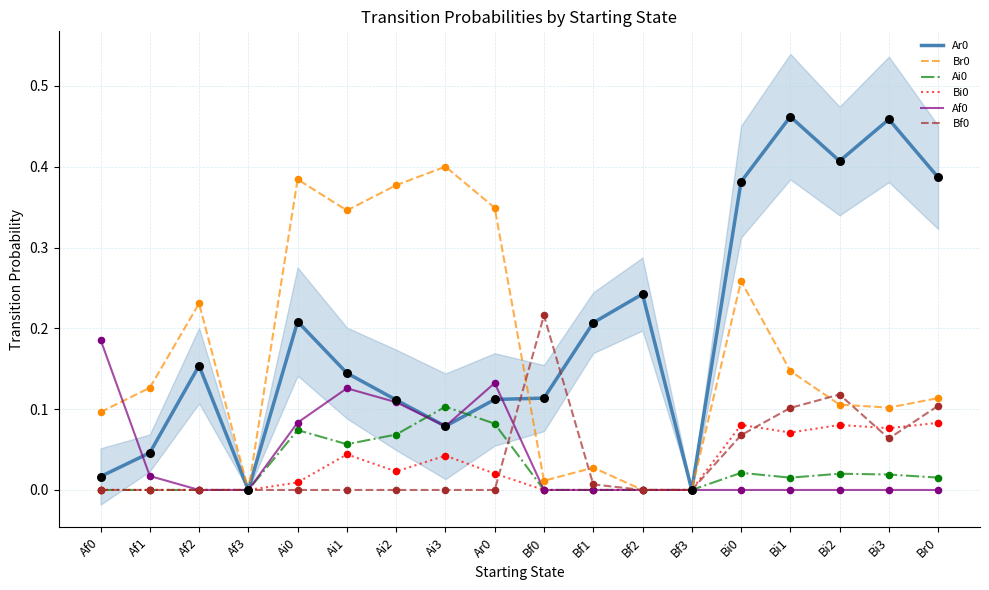

Which series contains the highest Y value?

Ar0